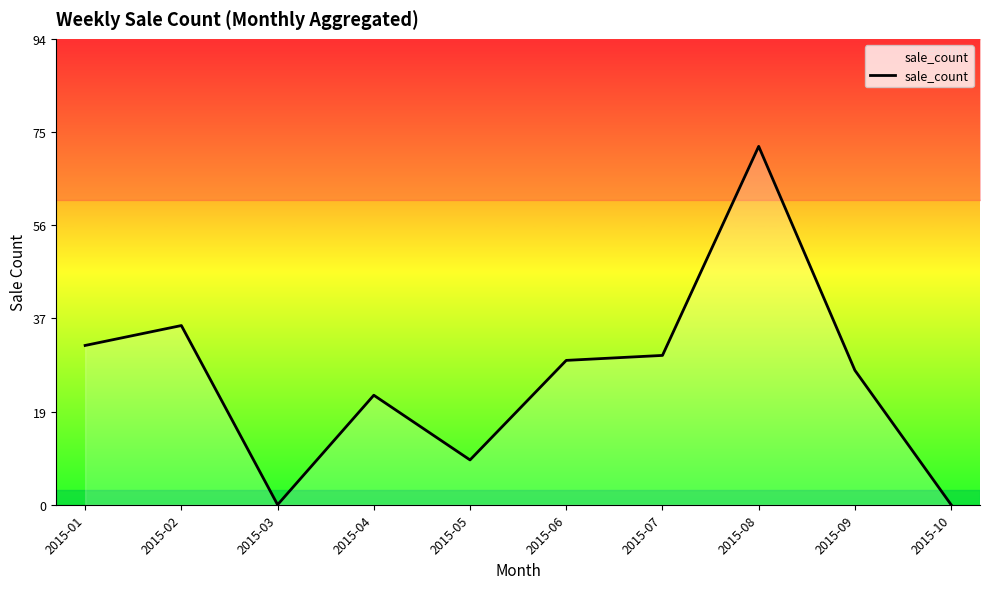

The value at 2015-10 is 0. True or false?

True